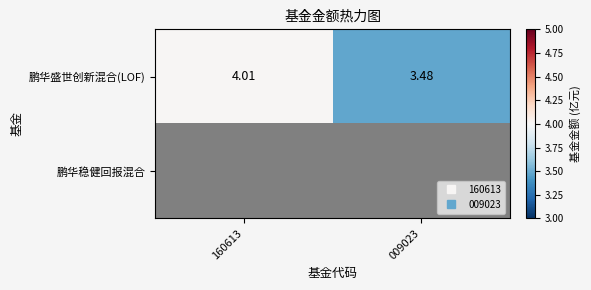

Read the 鹏华盛世创新混合(LOF) value at 009023.

3.5